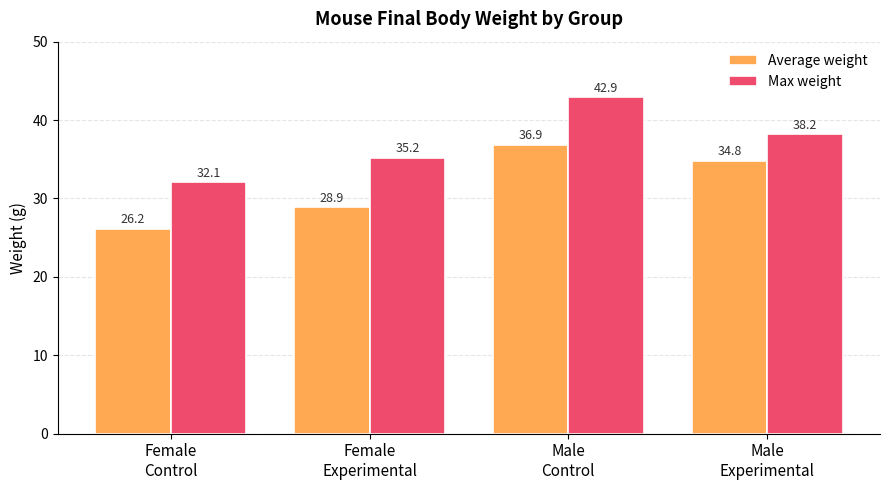

What position from the right is Male
Control?

2